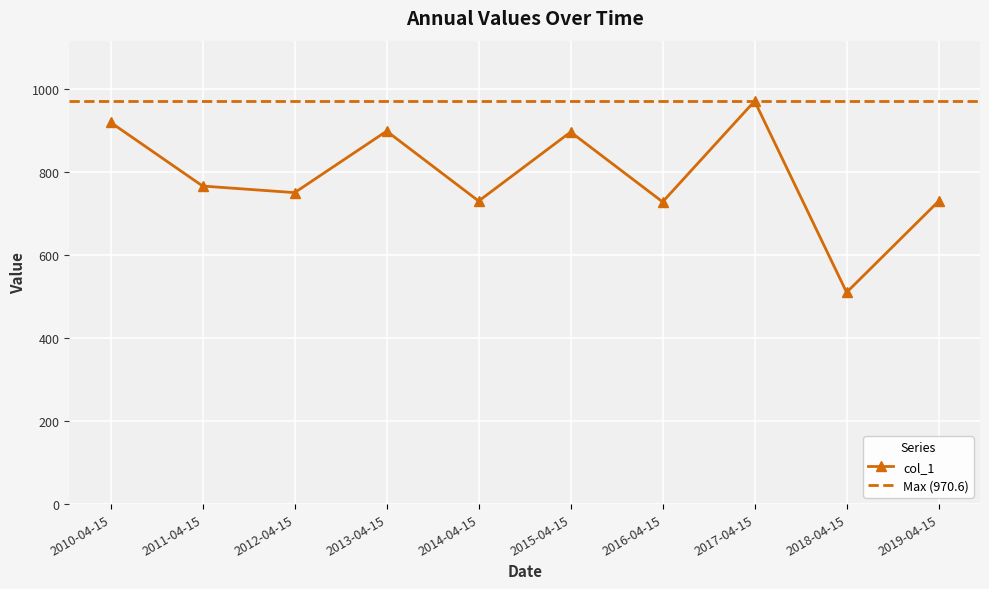

How many categories are shown in the chart?

10